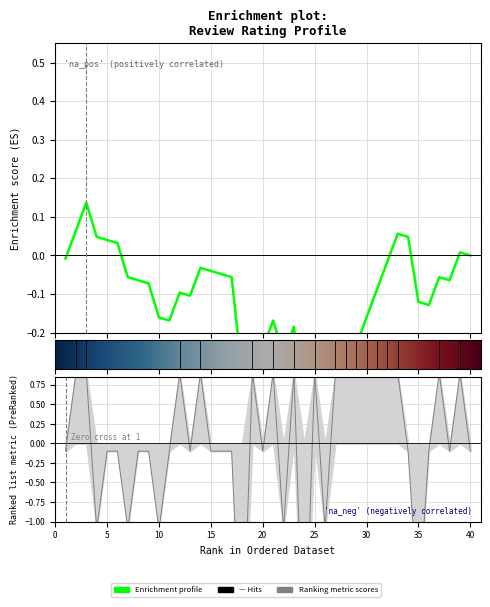

How many series are shown in this chart?

1